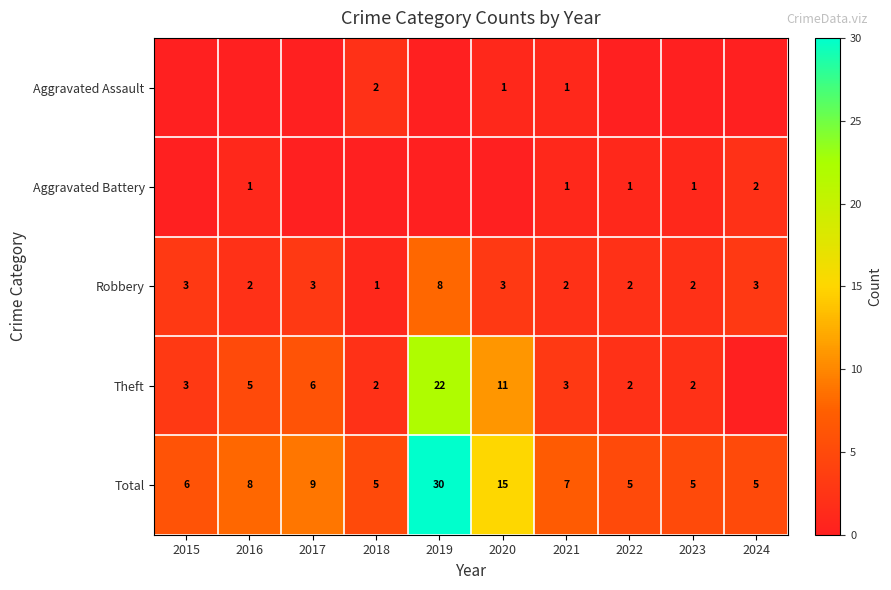

The Robbery series shows 2 at 2022. True or false?

True